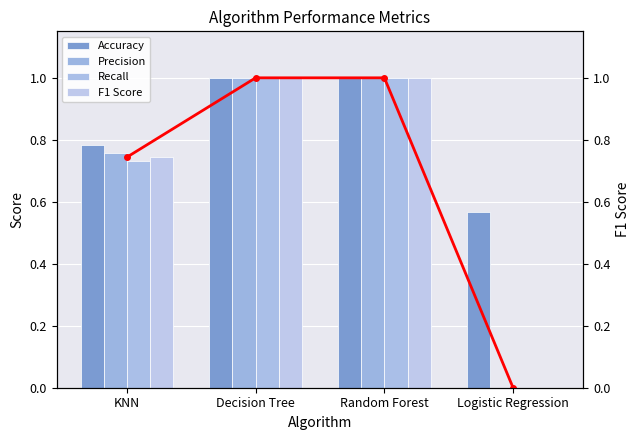

Between KNN and Decision Tree, which is larger?

Decision Tree